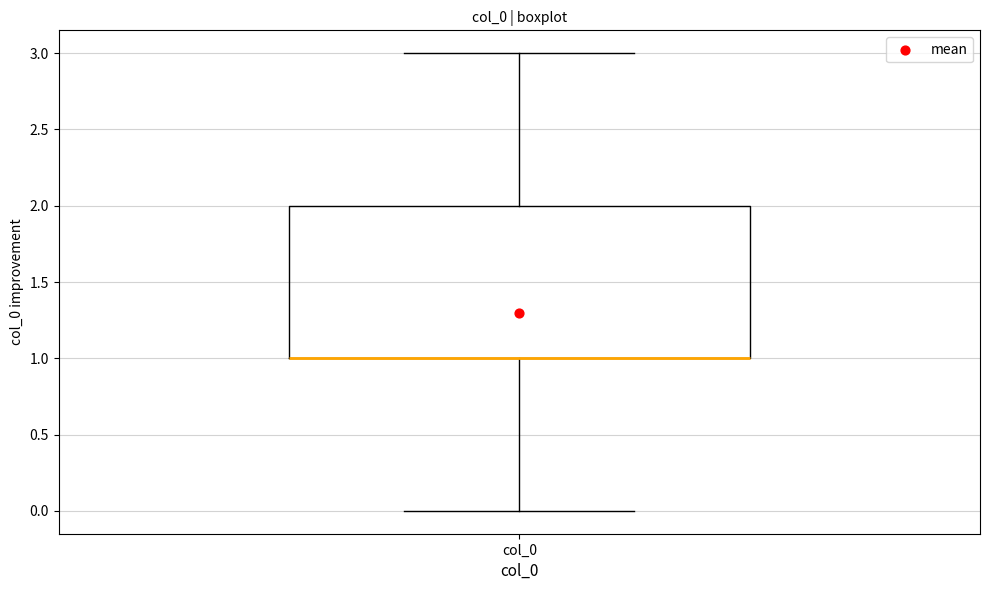

Transcribe this box plot: give where the median line is, the range the box spans, and where the two whiskers end, as read against the y-axis. The values are not printed on the chart, so give them approximately, as read against the axis.

median 1 (drawn on the box's lower edge), box 1 to 2, whiskers 0 to 3